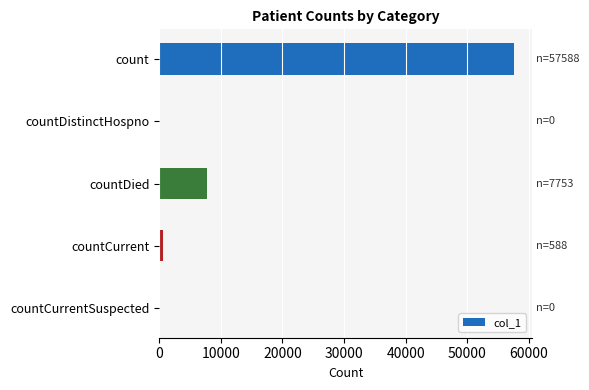

Reading bottom to top, extract all data points from this chart.

countCurrentSuspected=0	countCurrent=588	countDied=7753	countDistinctHospno=0	count=57588